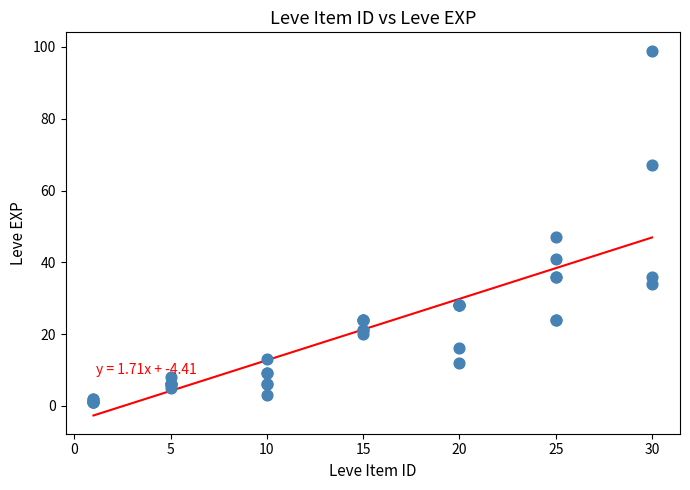

What Y value in the scatter plot is closest to 50?

47